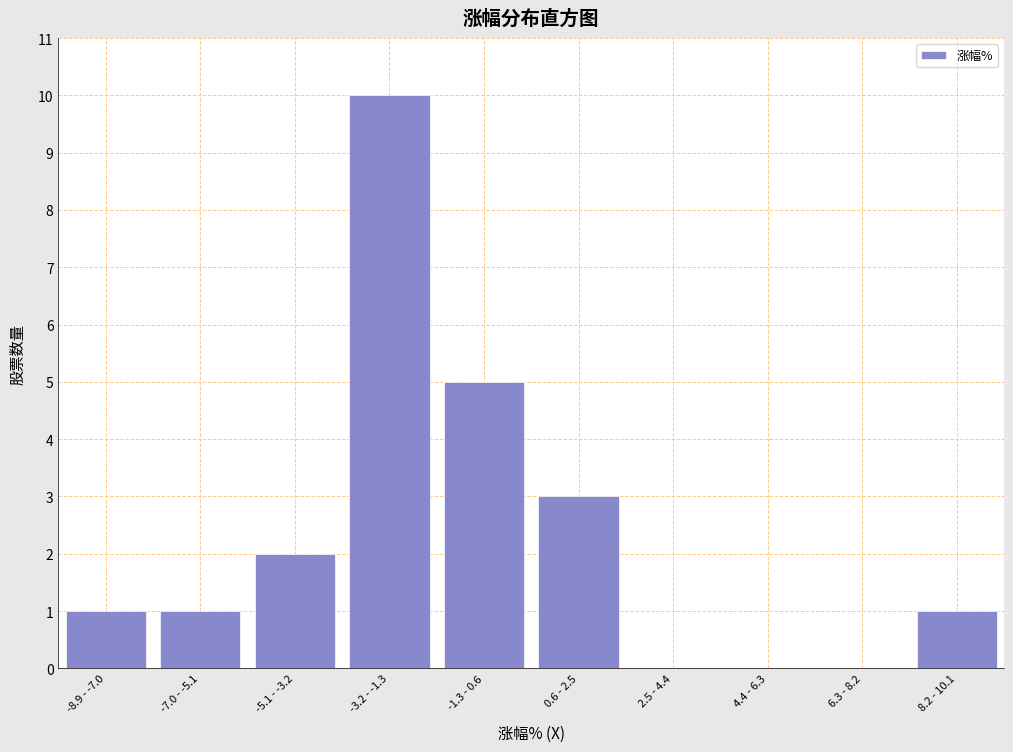

Reading left to right, transcribe all the data shown in this chart.

-8.9 - -7.0=1	-7.0 - -5.1=1	-5.1 - -3.2=2	-3.2 - -1.3=10	-1.3 - 0.6=5	0.6 - 2.5=3	2.5 - 4.4=0	4.4 - 6.3=0	6.3 - 8.2=0	8.2 - 10.1=1